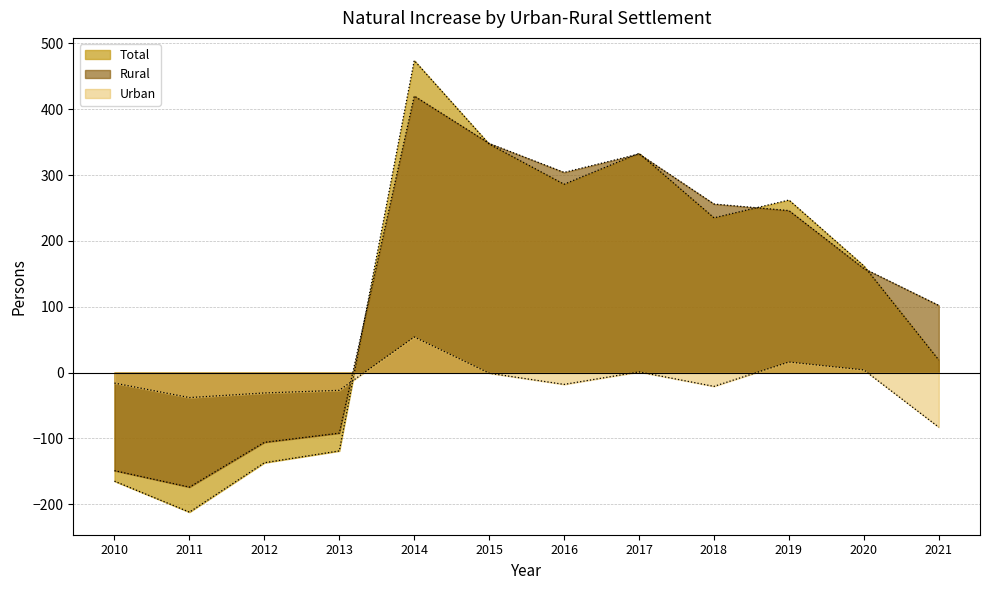

Between 2012 and 2015, which series saw the biggest shift?

Total